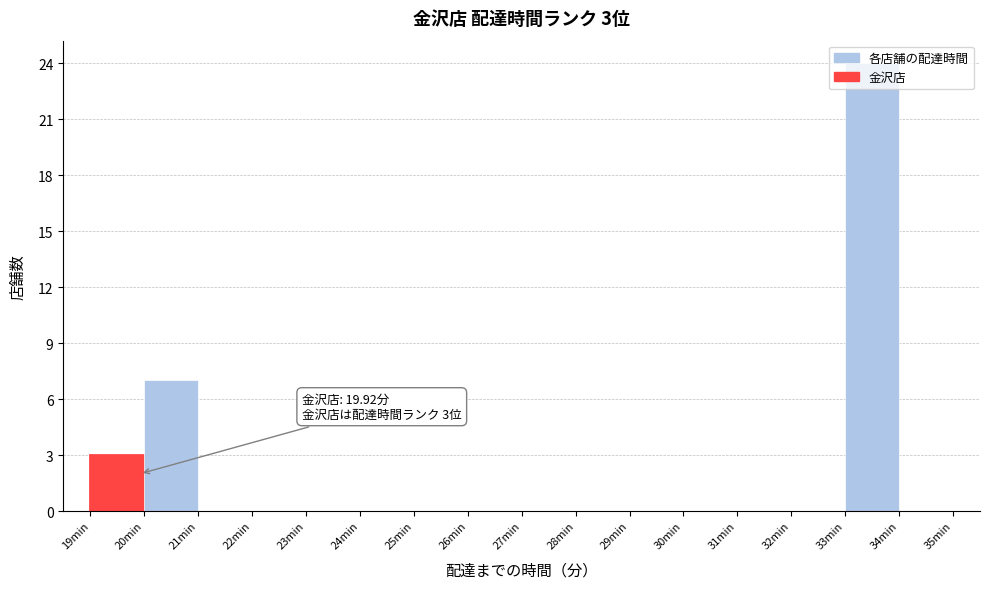

Over which range of the x-axis is the bar tallest?

33 to 34